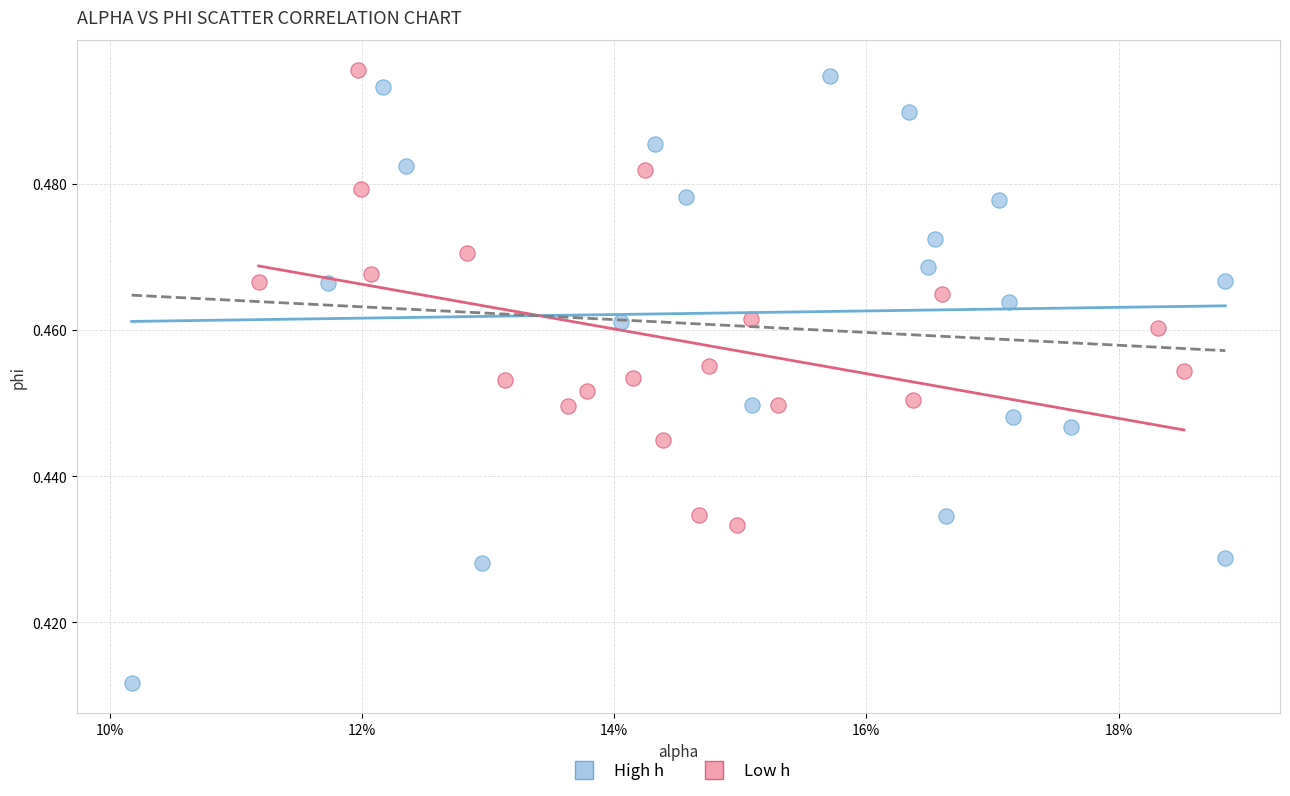

Which series contains the highest Y value?

Low h